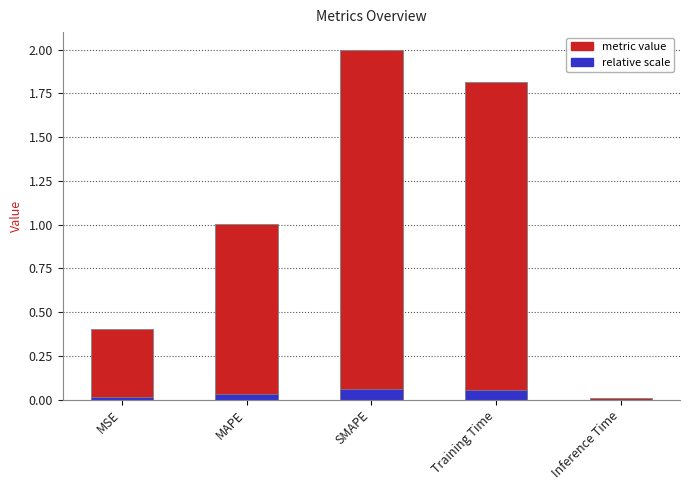

Reading right to left, what are all the values shown in this chart?

Inference Time=0.0	Training Time=1.8	SMAPE=2.0	MAPE=1.0	MSE=0.4